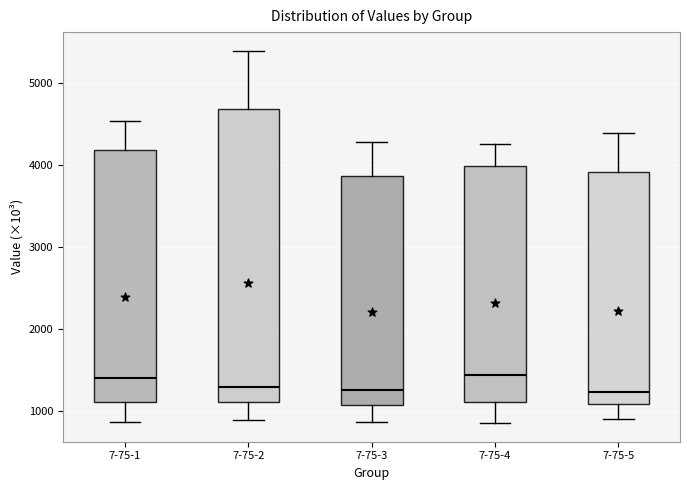

Reading left to right, transcribe this box plot: for each box, give where its median line is, the range the box spans, and where its two whiskers end, as read against the y-axis. The values are not printed on the chart, so give them approximately, as read against the axis.

7-75-1: median 1400, box 1100 to 4200, whiskers 900 to 4500
7-75-2: median 1300, box 1100 to 4700, whiskers 900 to 5400
7-75-3: median 1300, box 1100 to 3900, whiskers 900 to 4300
7-75-4: median 1400, box 1100 to 4000, whiskers 800 to 4300
7-75-5: median 1200, box 1100 to 3900, whiskers 900 to 4400